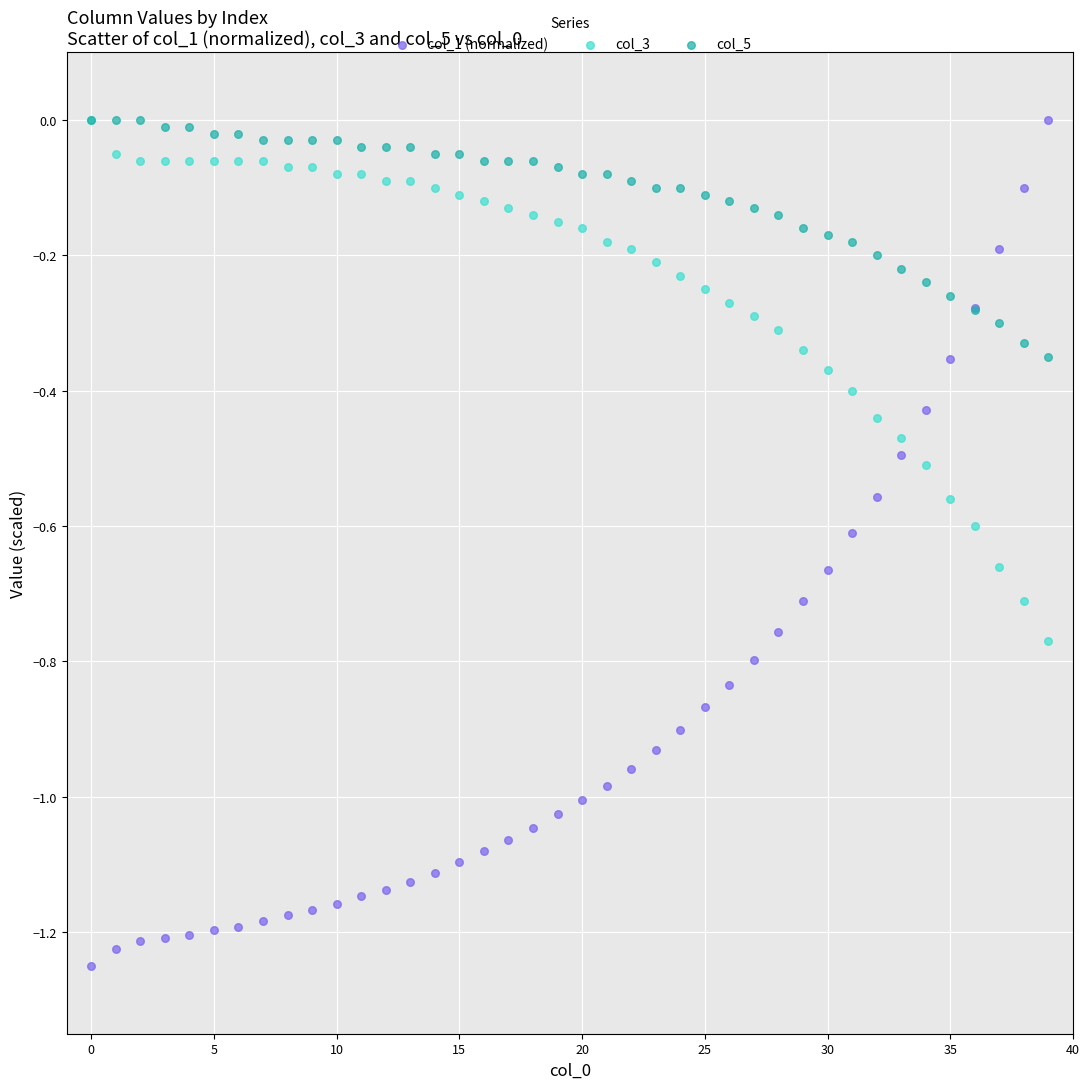

Which series contains the lowest Y value?

col_1 (normalized)